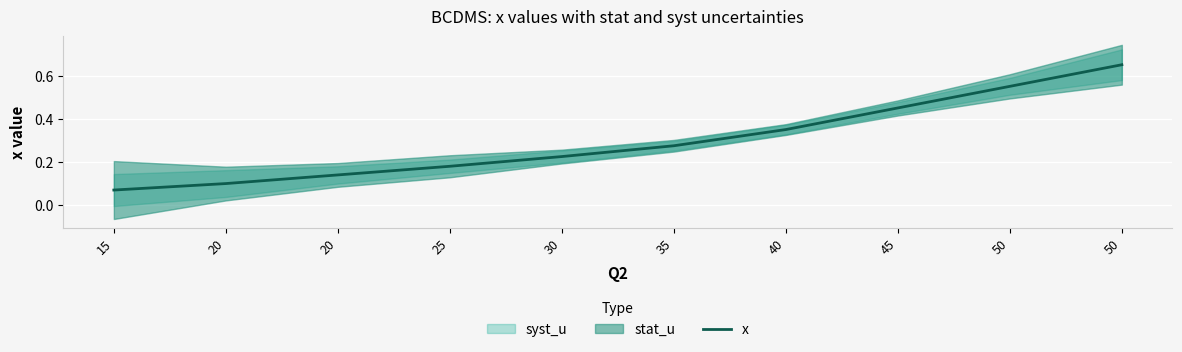

List the labels in order of value, smallest first.

15, 20, 20, 25, 30, 35, 40, 45, 50, 50